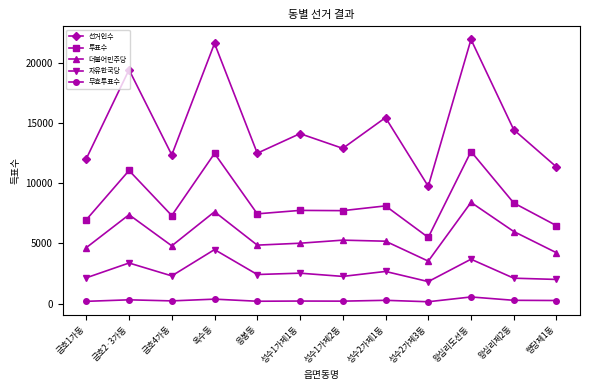

What is the total value across all series at 왕십리제2동?

31178